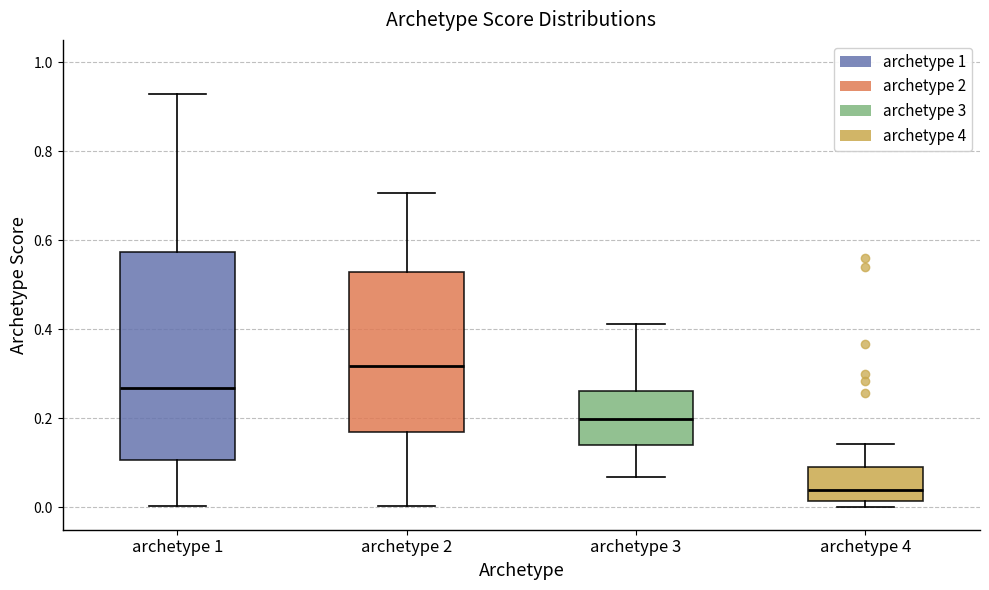

Reading left to right, read every box against the y-axis: the position of its median line, the range the box covers, and the ends of its whiskers. The values are not printed on the chart, so give them approximately, as read against the axis.

archetype 1: median 0.26, box 0.10 to 0.58, whiskers 0.00 to 0.92
archetype 2: median 0.32, box 0.18 to 0.52, whiskers 0.00 to 0.70
archetype 3: median 0.20, box 0.14 to 0.26, whiskers 0.06 to 0.42
archetype 4: median 0.04, box 0.02 to 0.10, whiskers 0.00 to 0.14